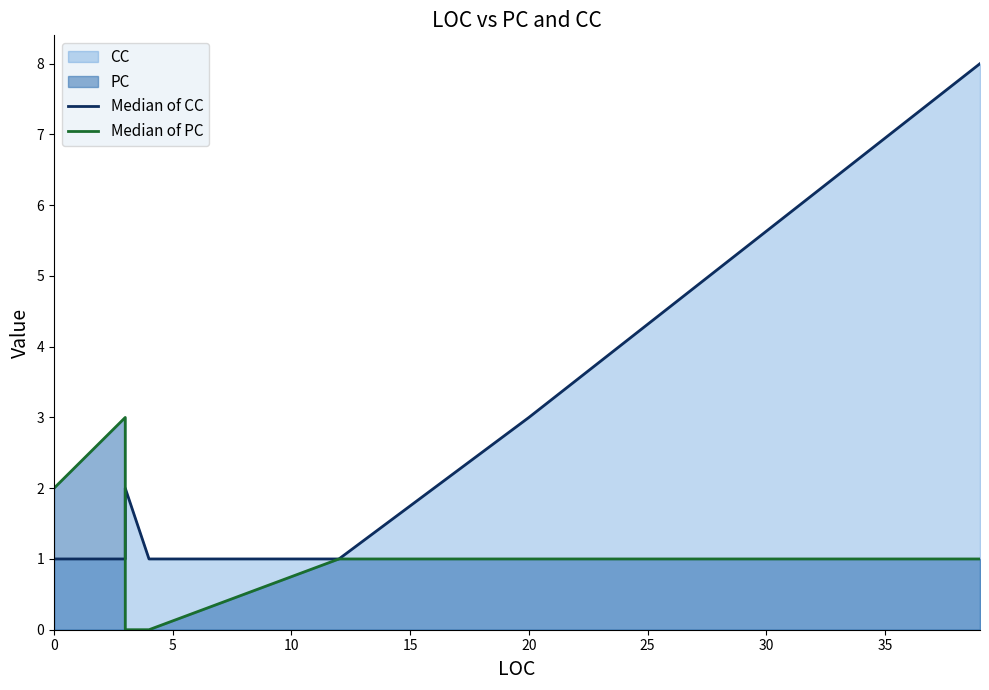

Reading left to right, what are all the values shown in this chart?

Median of CC: 1	1	2	1	1	3	8
Median of PC: 2	3	0	0	1	1	1